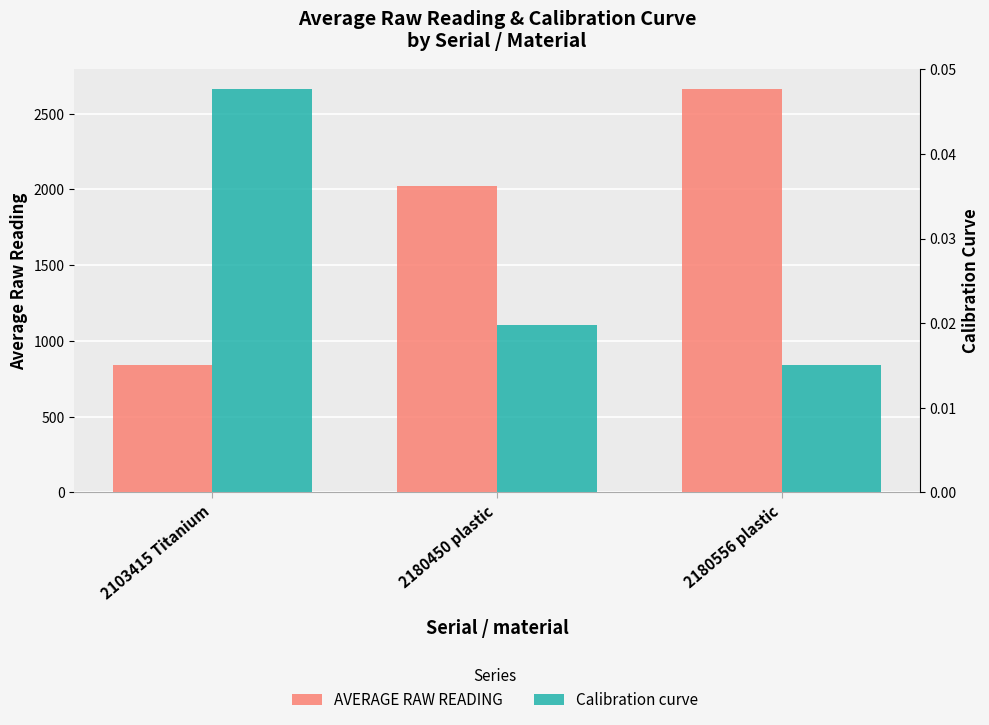

The Calibration curve series shows 0.0 at 2180450 plastic. True or false?

False